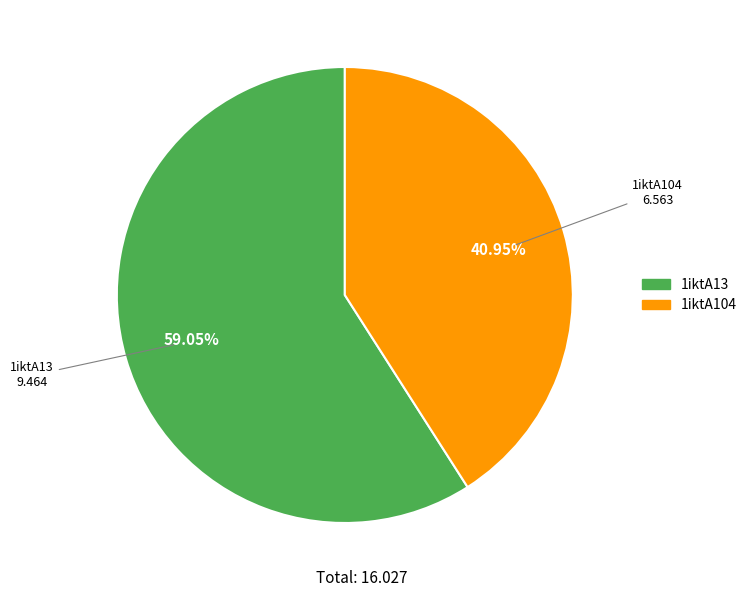

Approximately how many times larger is the value at 1iktA13 compared to 1iktA104?

1.4